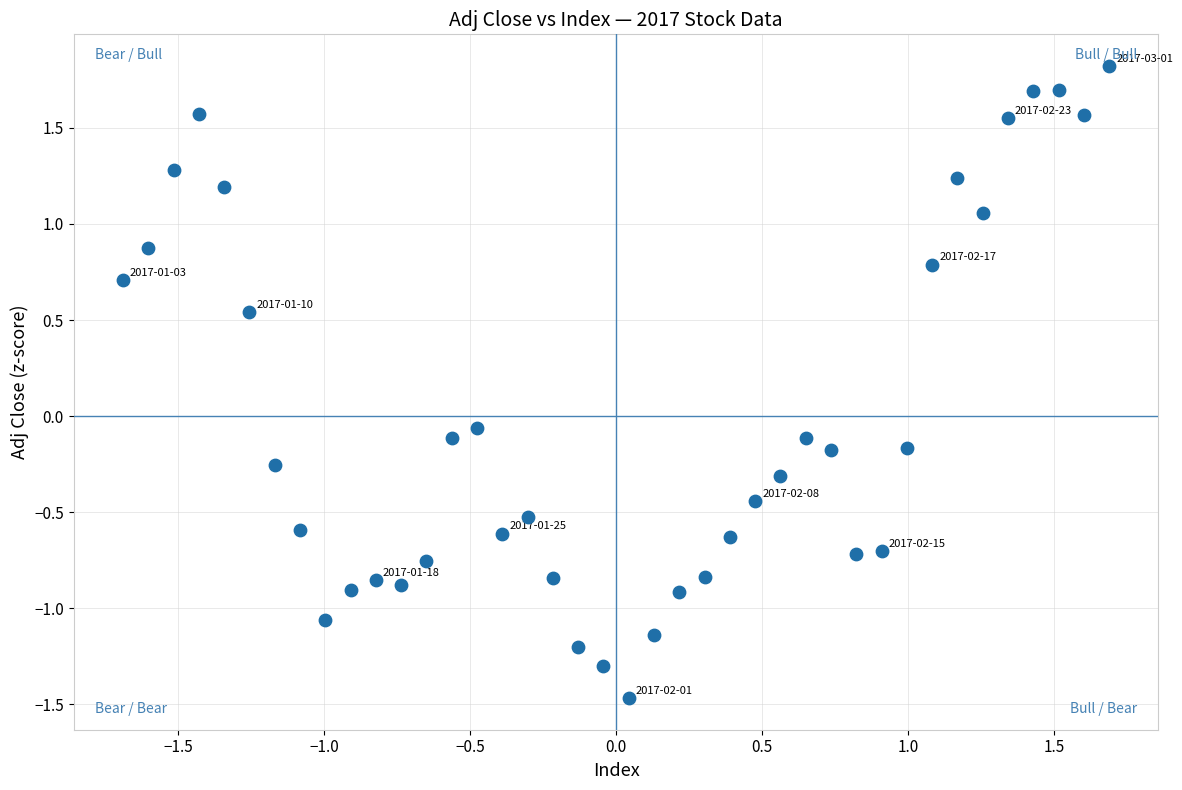

What is the range of X values (max minus min)?

3.4